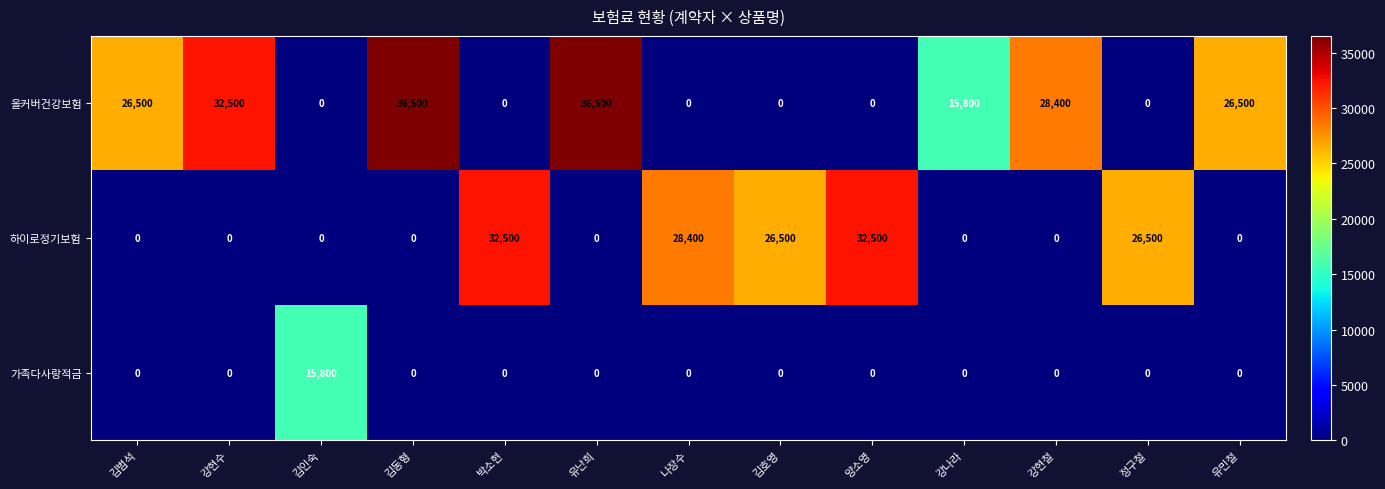

What is the total value across all series at 정구철?

26500